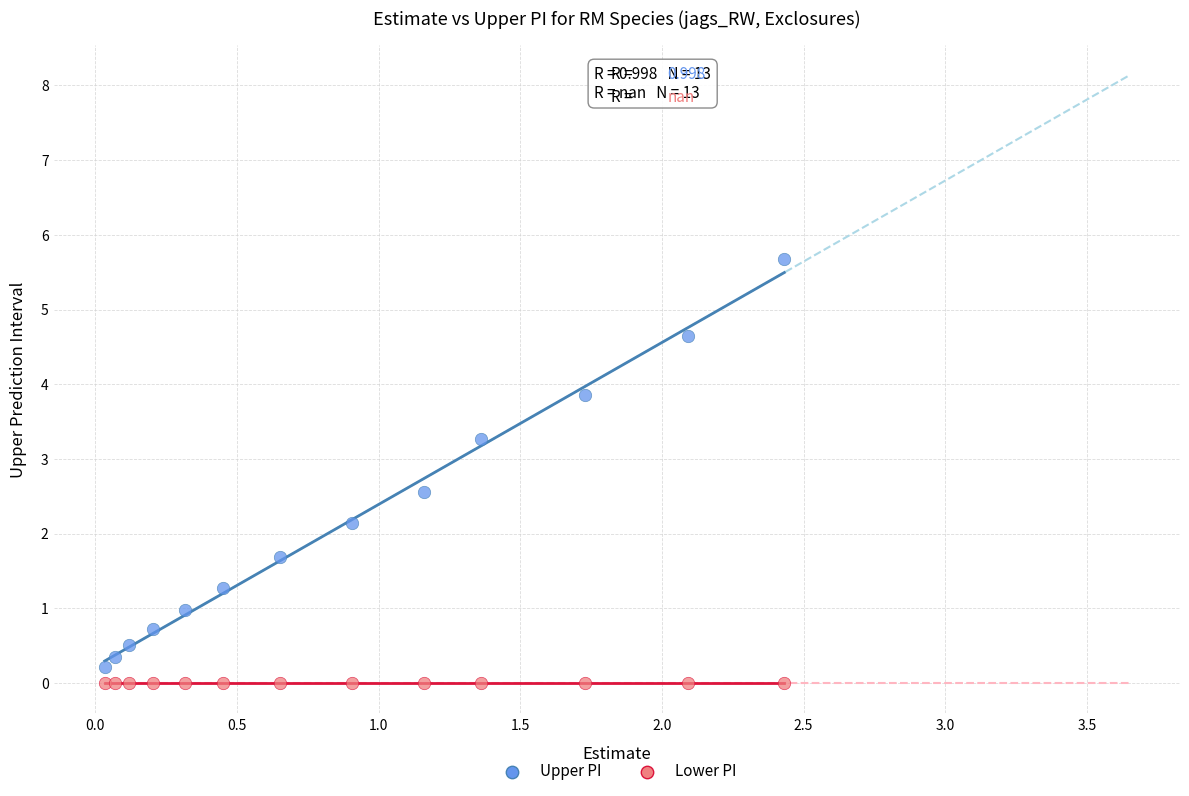

In the Upper PI series, what Y value is closest to 2?

2.1